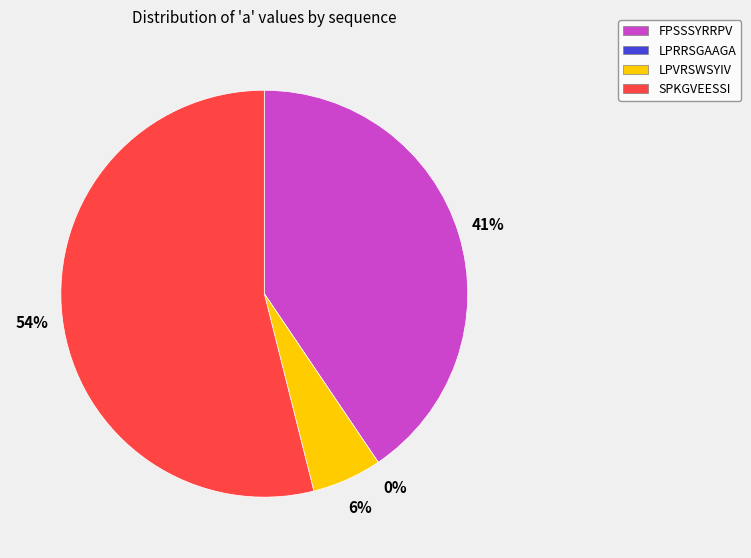

What is the majority slice?

SPKGVEESSI